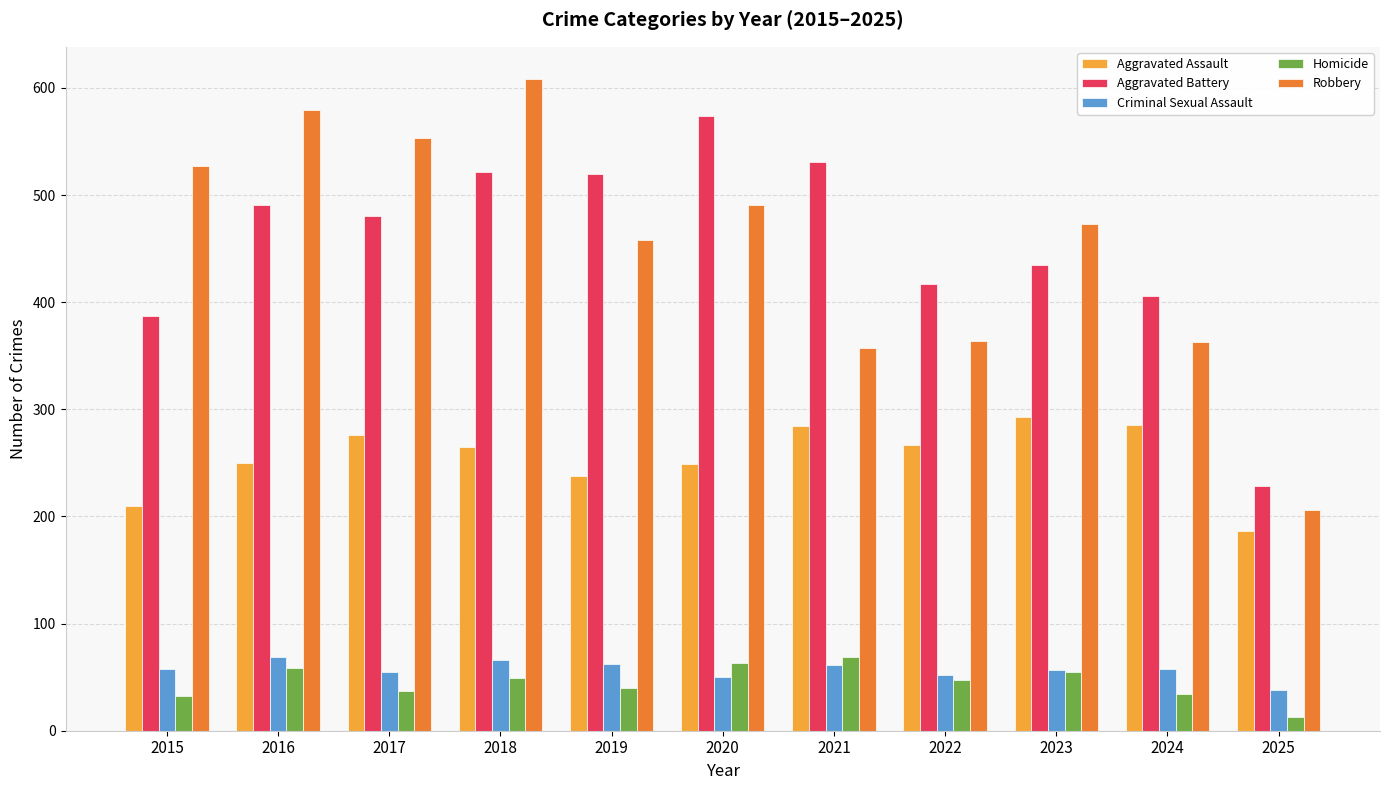

How many bars are there in each group?

5